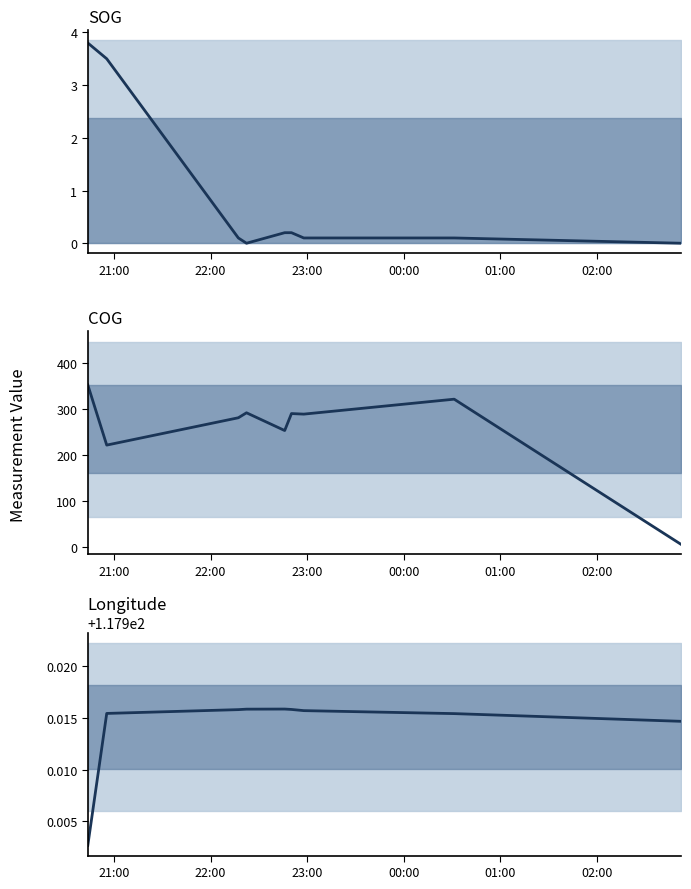

True or false: SOG has a value of 5.1 at 21:00.

False